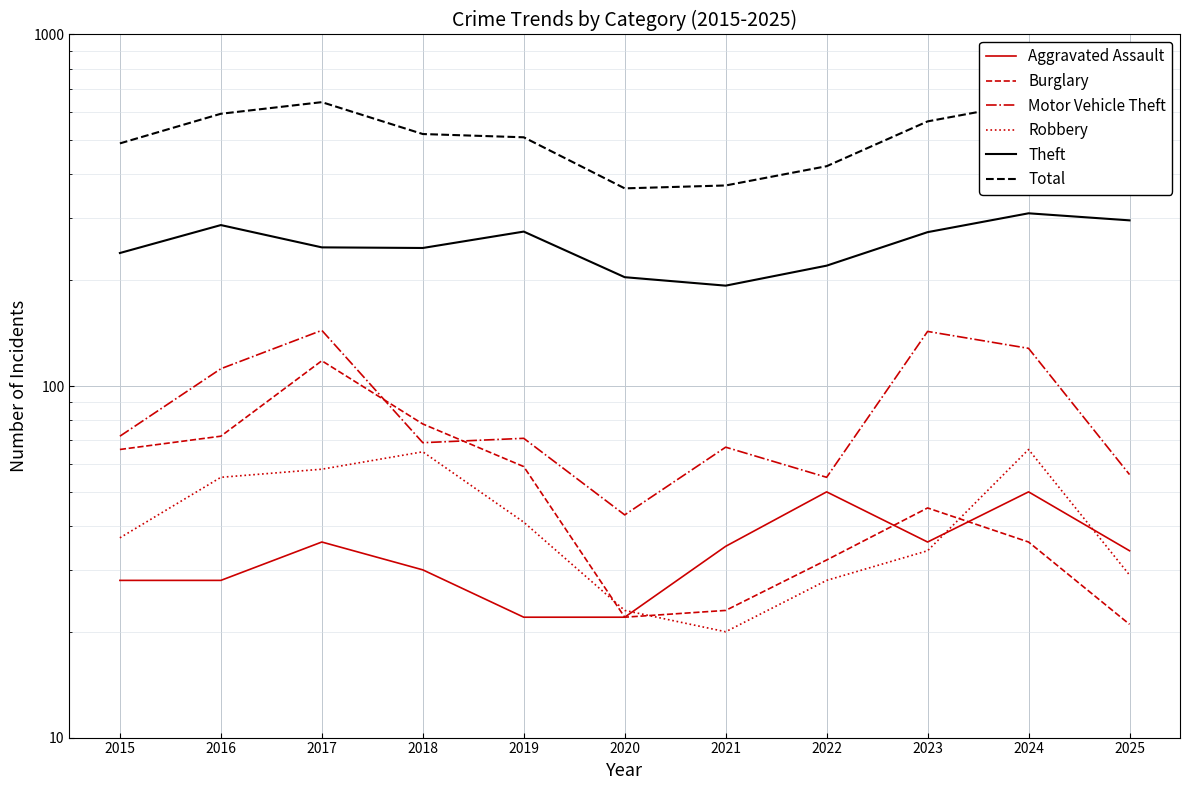

Reading left to right, extract all data points from this chart.

Aggravated Assault: 28	28	36	30	22	22	35	50	36	50	34
Burglary: 66	72	118	78	59	22	23	32	45	36	21
Motor Vehicle Theft: 72	112	144	69	71	43	67	55	143	128	56
Robbery: 37	55	58	65	41	23	20	28	34	66	29
Theft: 239	287	248	247	275	204	193	220	274	310	296
Total: 490	595	642	521	510	365	372	422	566	640	478